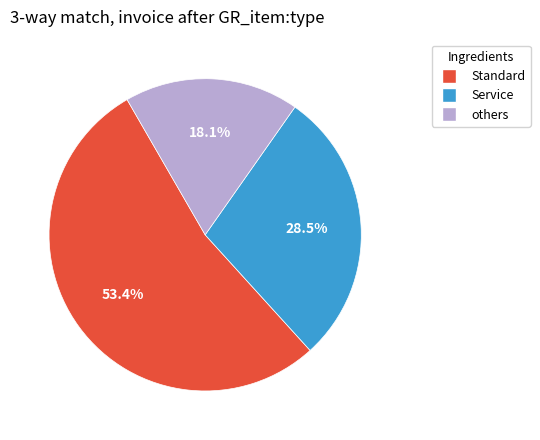

Does any single category account for the majority?

Yes